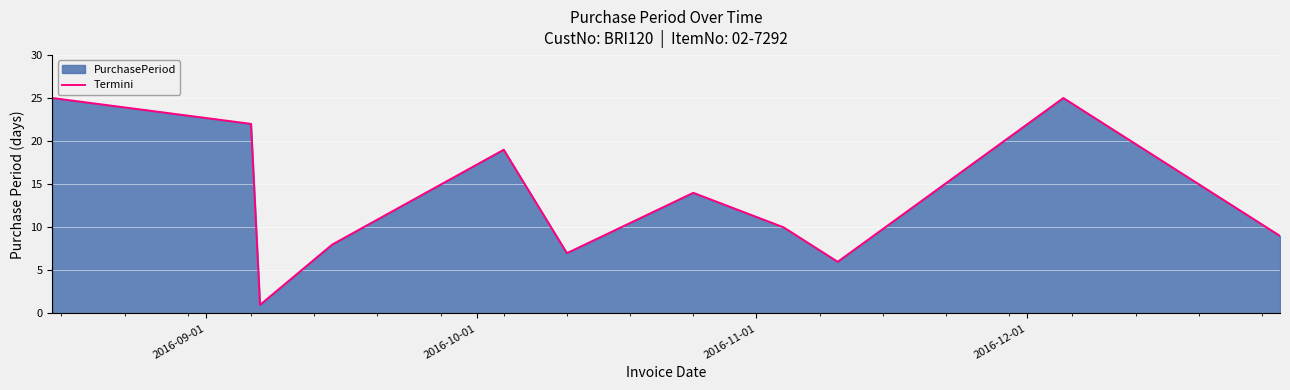

What is the difference between the maximum and minimum values?

24